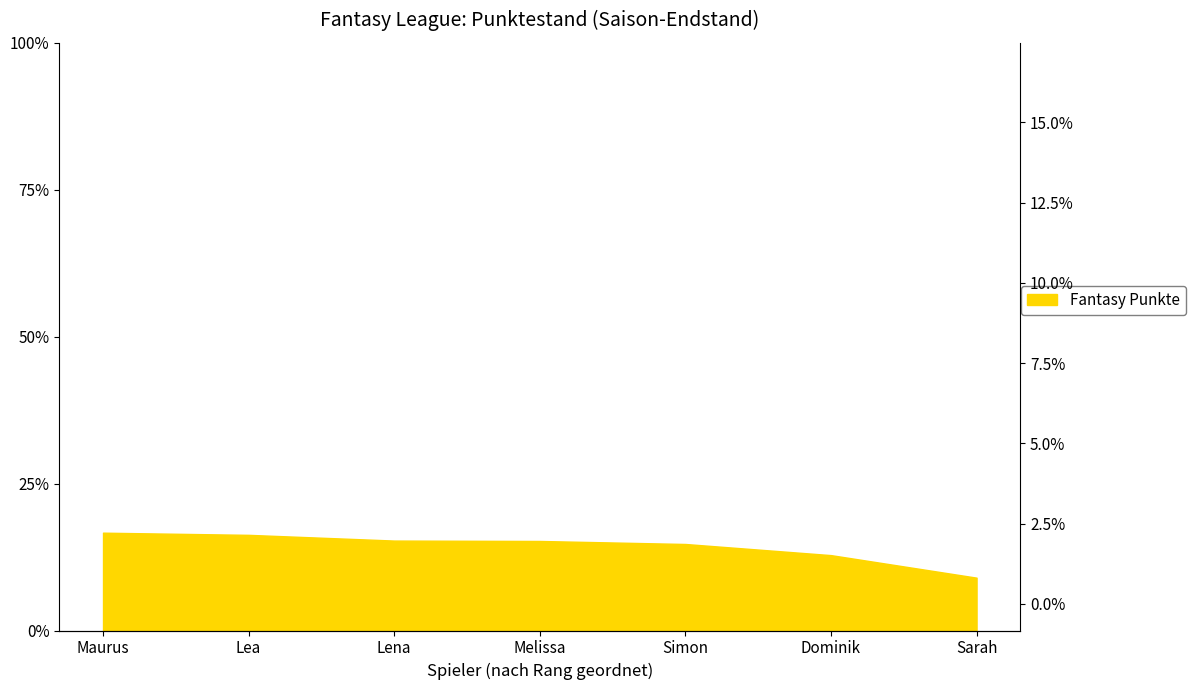

Reading right to left, what are all the values shown in this chart?

Sarah=9.0	Dominik=12.8	Simon=14.7	Melissa=15.2	Lena=15.3	Lea=16.3	Maurus=16.6